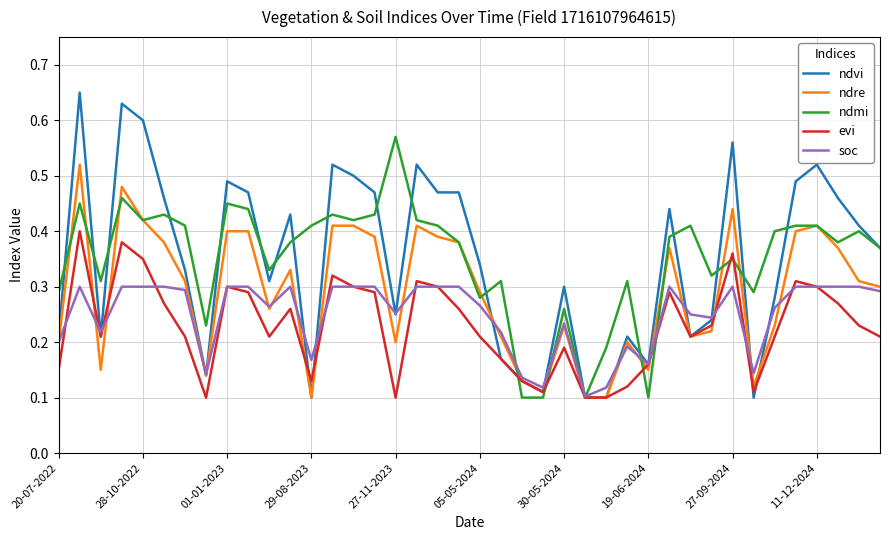

Which series has the widest spread of values?

ndvi